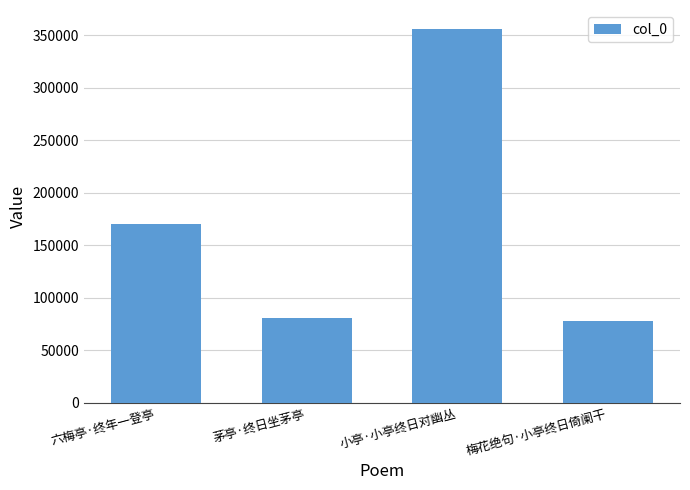

Reading right to left, what are all the values shown in this chart?

78149	356166	80822	169969